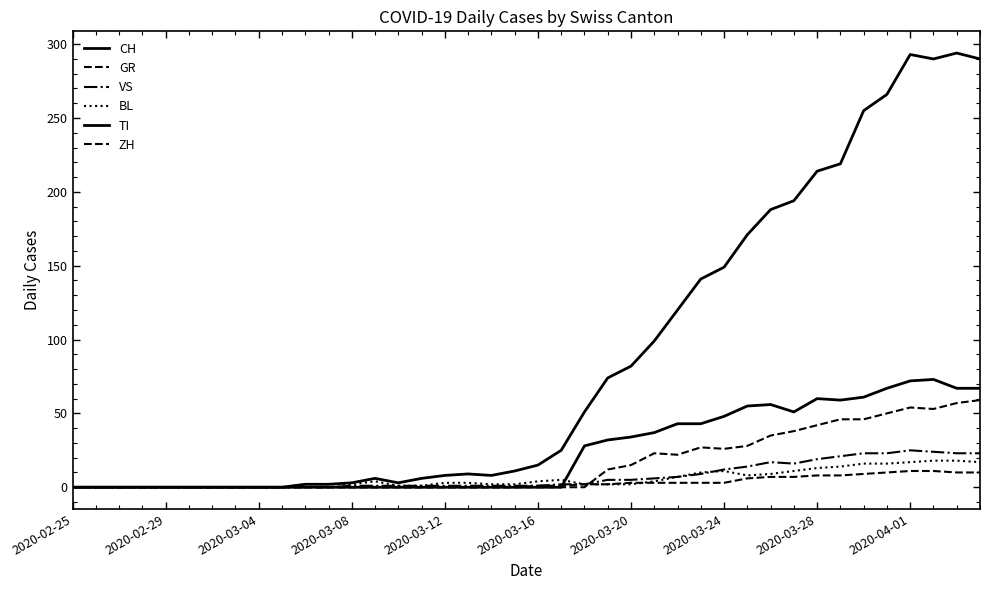

How many values in the CH series are below 15?

20